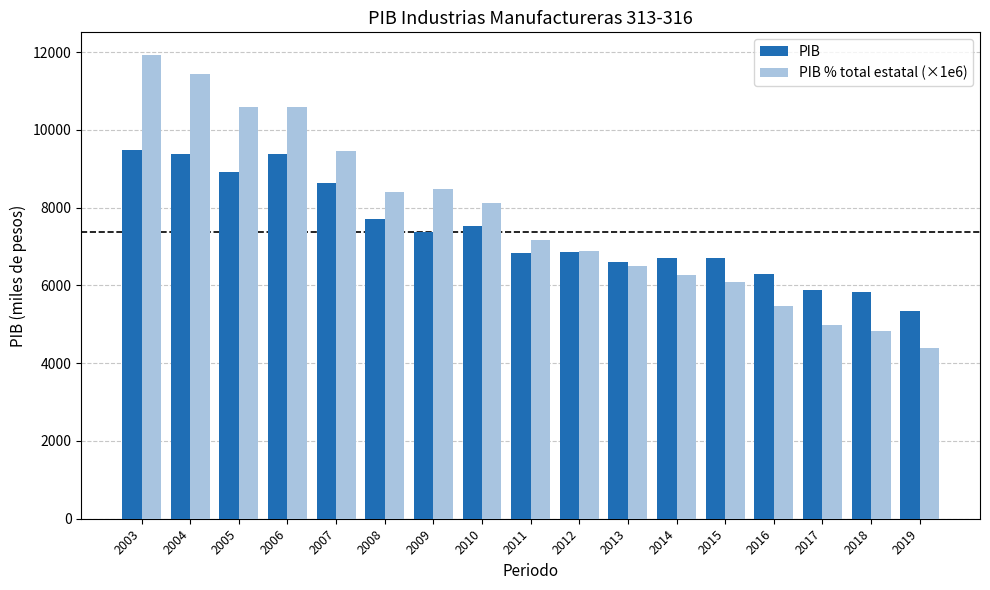

The PIB % total estatal (×1e6) series shows 11447.7 at 2004. True or false?

True